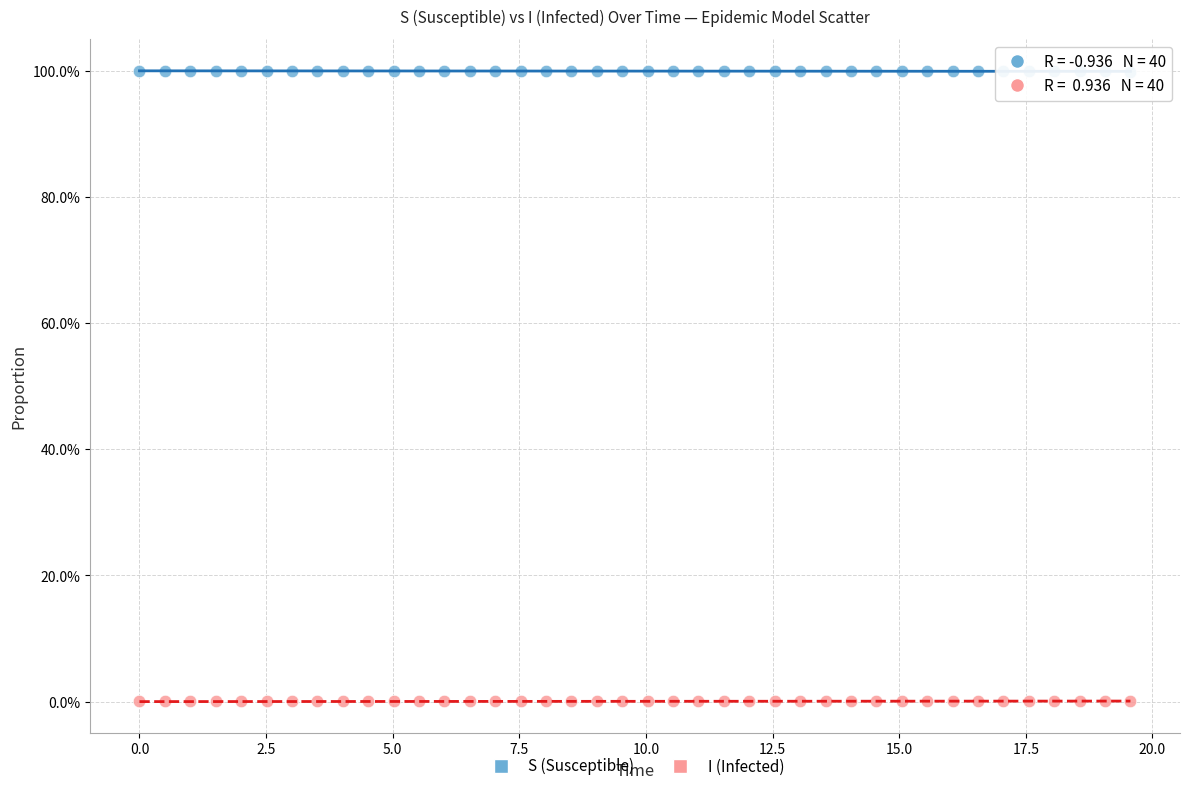

What are all the series names shown in the legend?

S (Susceptible), I (Infected)